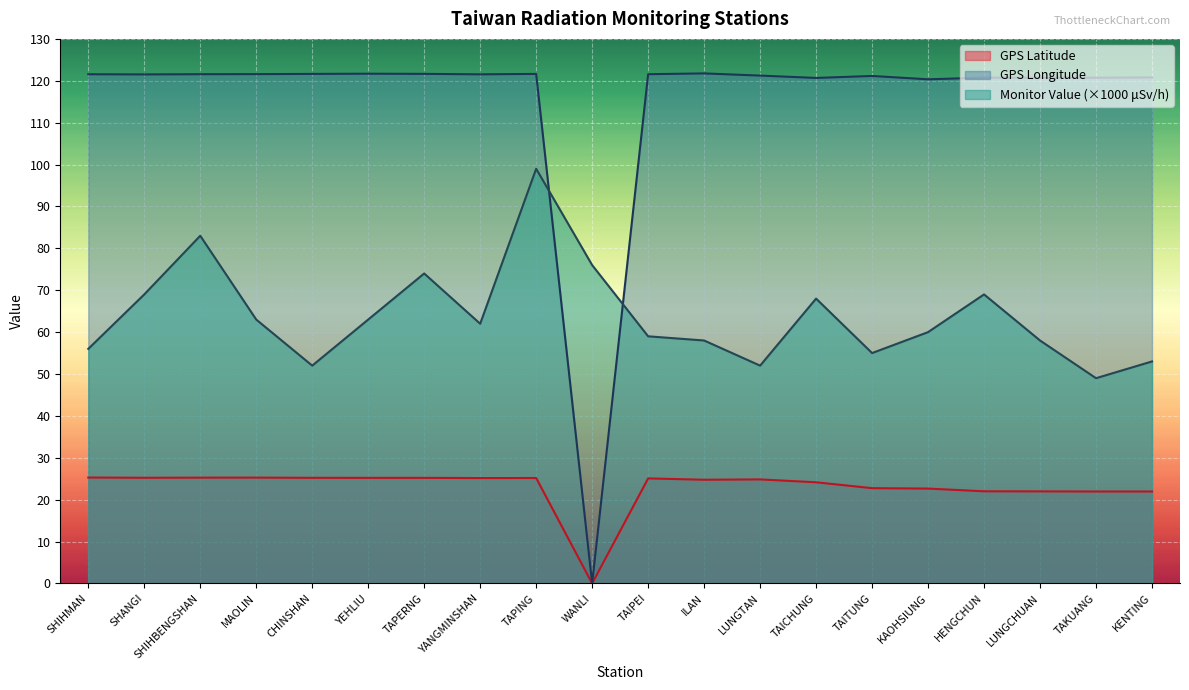

What is the total value across all series at TAKUANG?

191.7